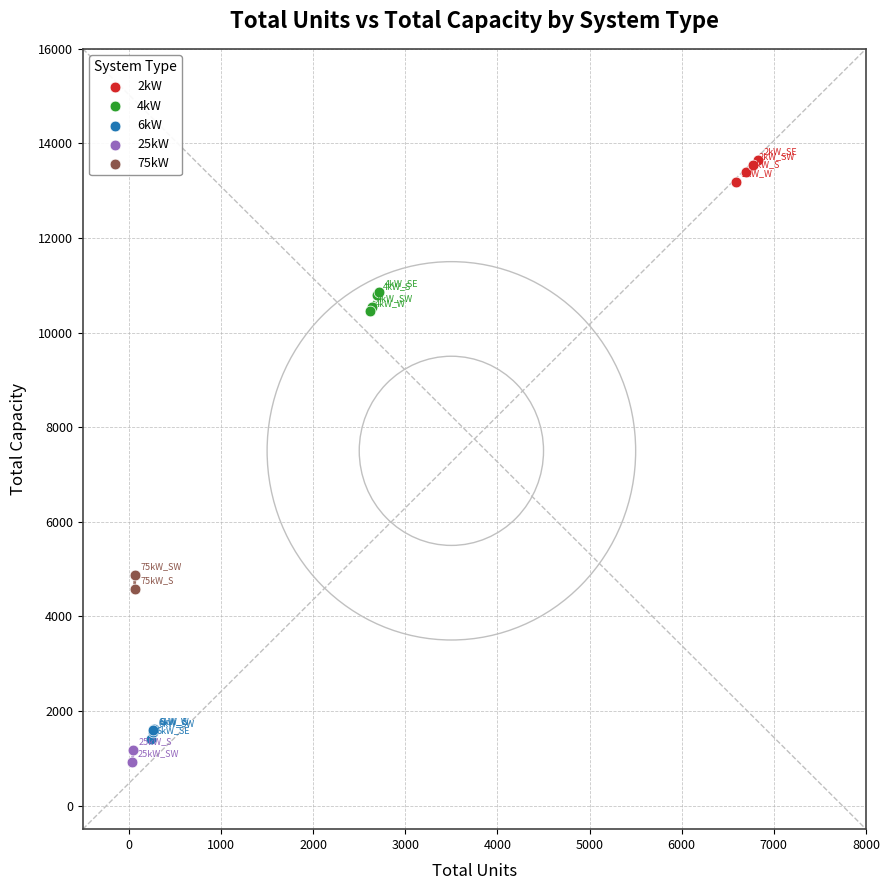

Which series reaches the maximum Y coordinate?

2kW